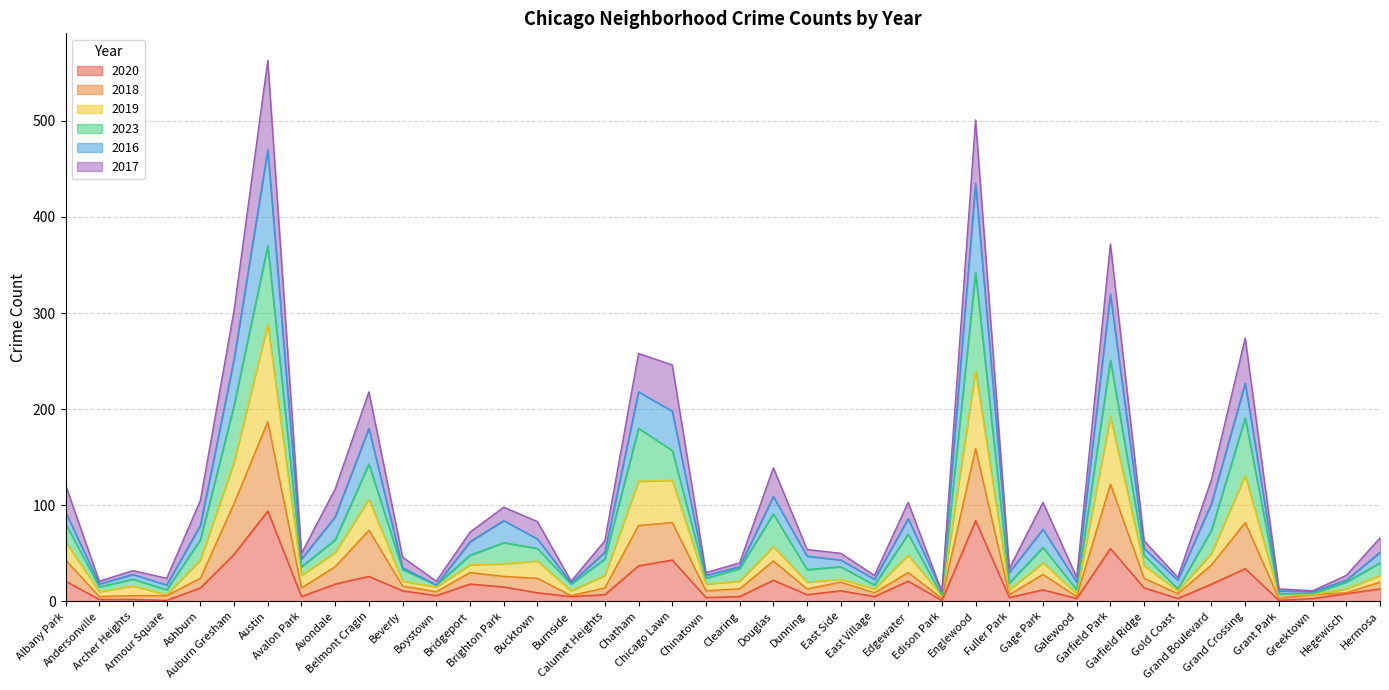

What is the highest value of the 2020 series?

94